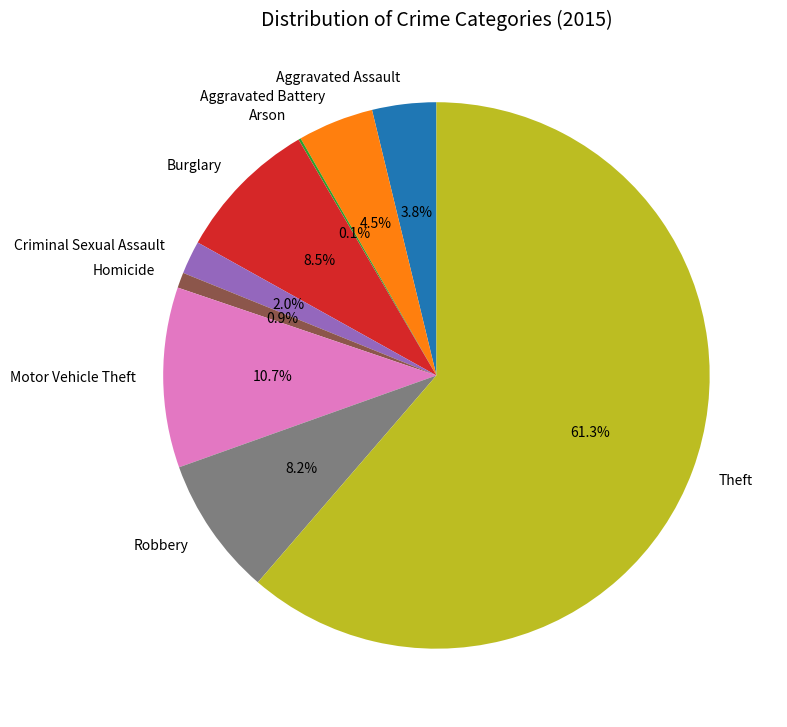

Does any single category account for the majority?

Yes